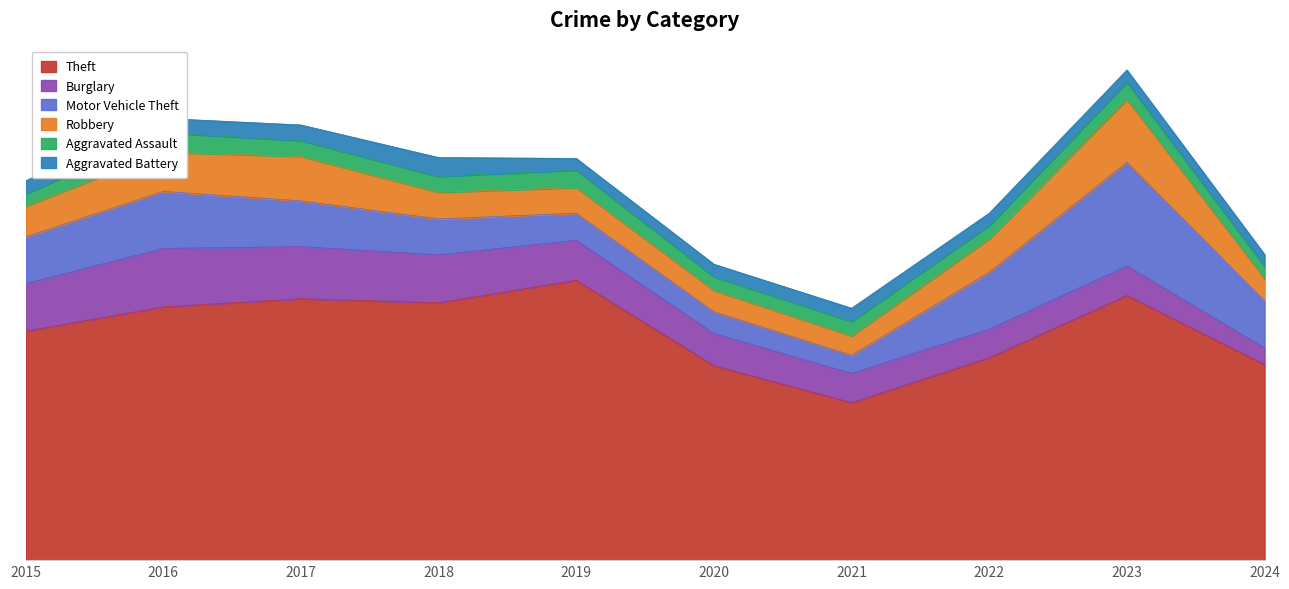

Which series has the largest range (max minus min)?

Theft